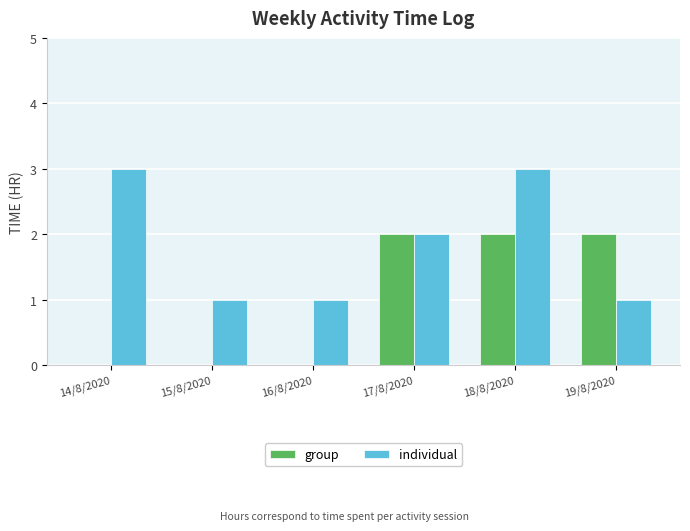

Is it true that individual equals 1 at 19/8/2020?

True